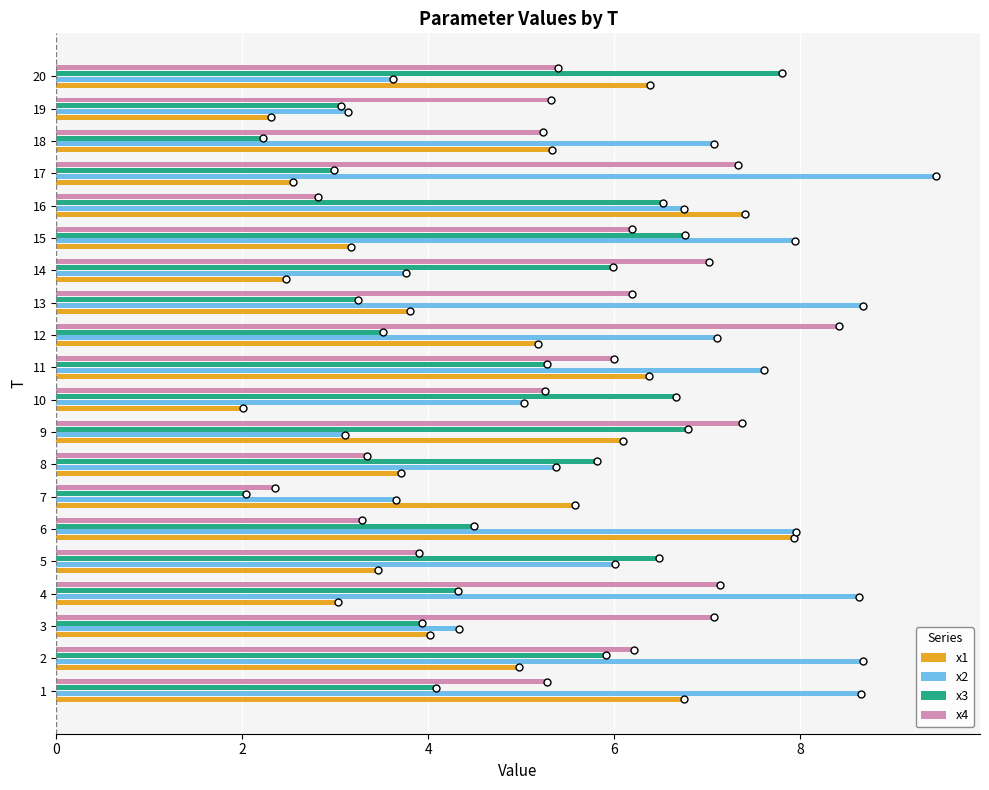

What is the maximum value shown in the chart?

9.5